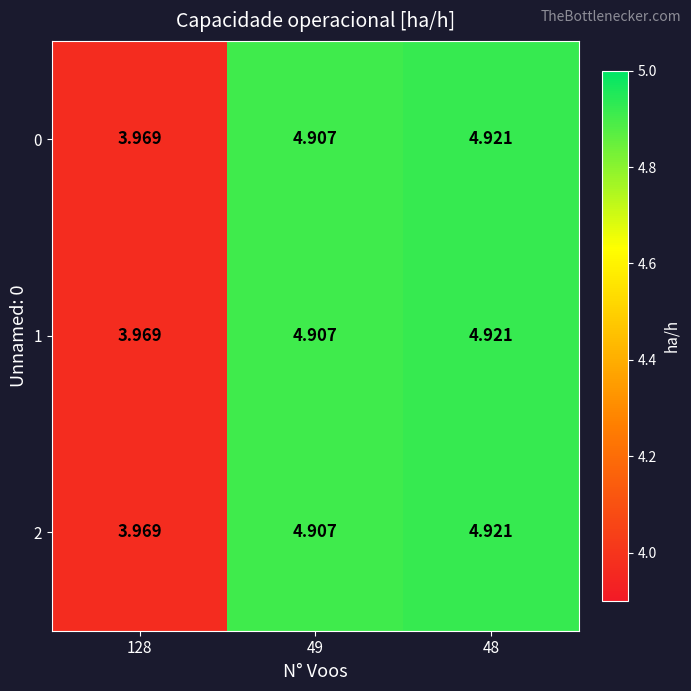

Which category has the highest value across all series?

48